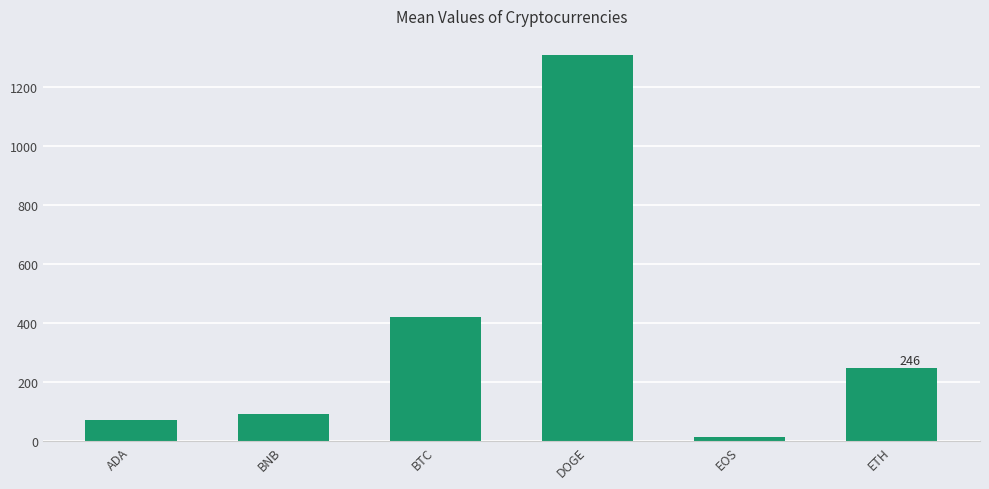

What is the minimum value shown in the chart?

13.6